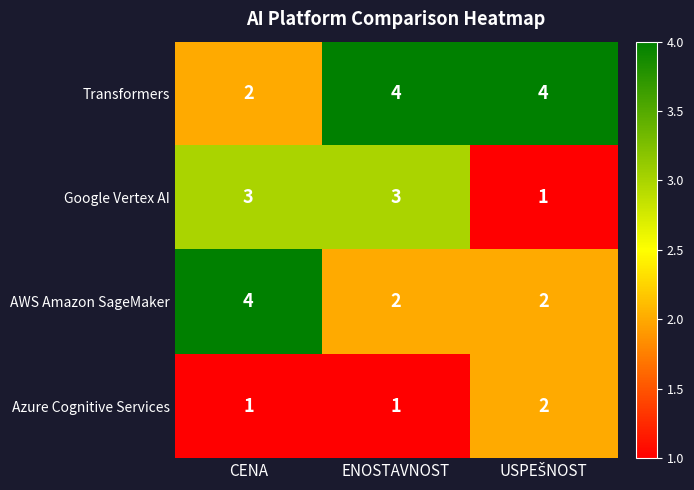

What is the difference between the highest and lowest values at ENOSTAVNOST?

3